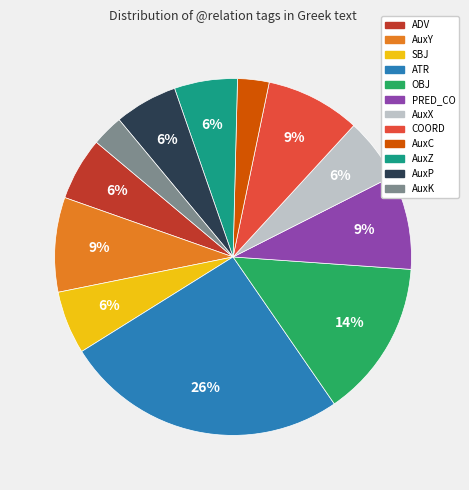

Is AuxK the majority of the pie?

No